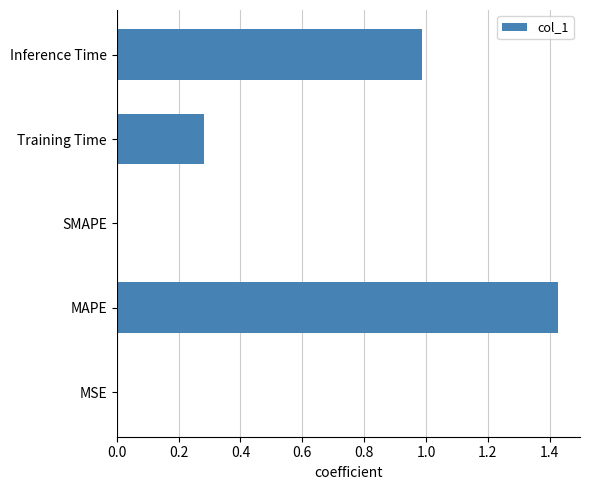

What is the sum of all values?

2.7